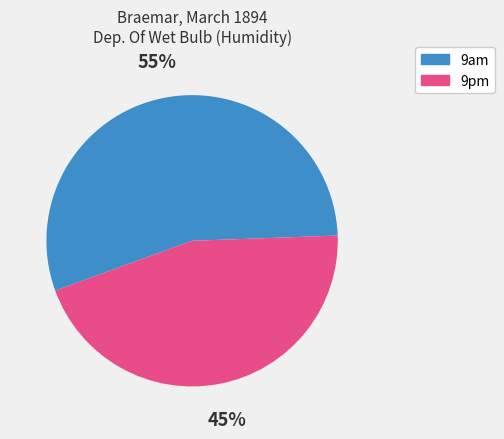

Count the number of slices in the pie.

2